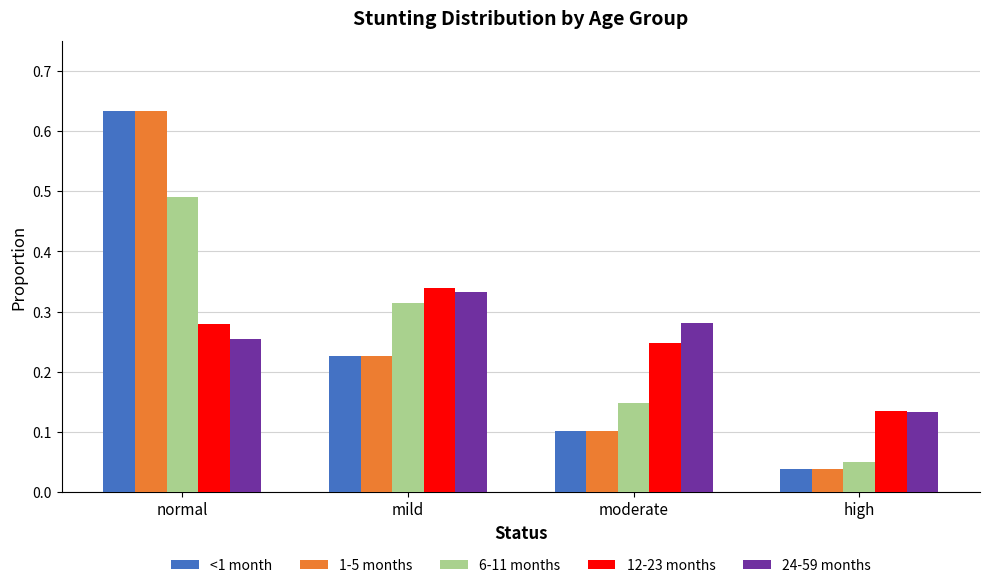

What is the total value across all series at normal?

2.3